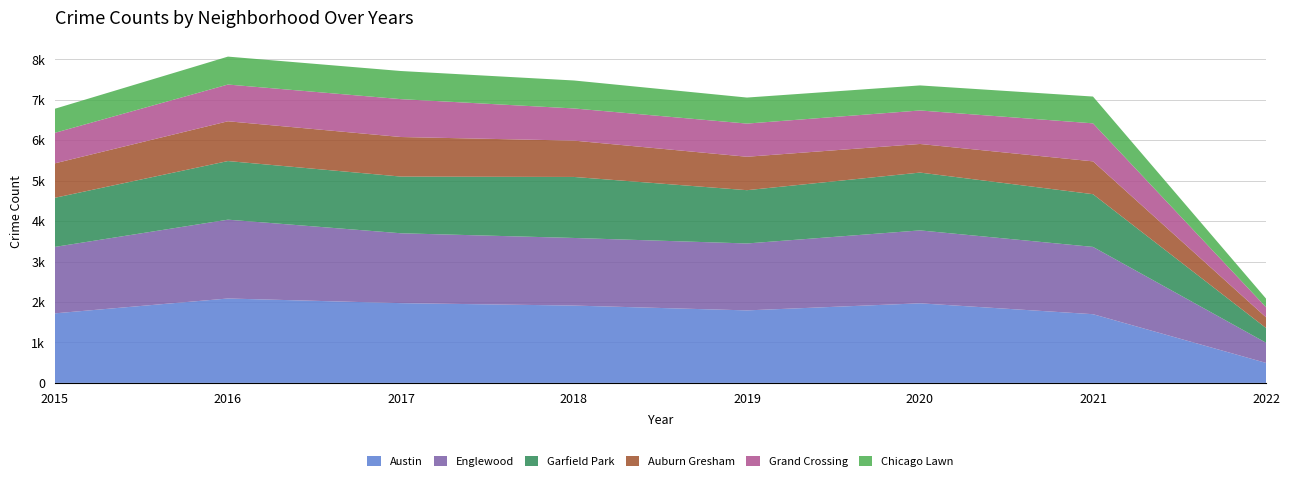

Reading left to right, extract all data points from this chart.

Austin: 2015=1719	2016=2086	2017=1971	2018=1911	2019=1792	2020=1967	2021=1698	2022=494
Englewood: 2015=1642	2016=1948	2017=1727	2018=1671	2019=1654	2020=1802	2021=1663	2022=499
Garfield Park: 2015=1214	2016=1449	2017=1401	2018=1508	2019=1317	2020=1429	2021=1303	2022=364
Auburn Gresham: 2015=852	2016=983	2017=978	2018=898	2019=826	2020=707	2021=811	2022=265
Grand Crossing: 2015=754	2016=908	2017=936	2018=795	2019=820	2020=828	2021=940	2022=250
Chicago Lawn: 2015=595	2016=690	2017=695	2018=691	2019=643	2020=619	2021=662	2022=212